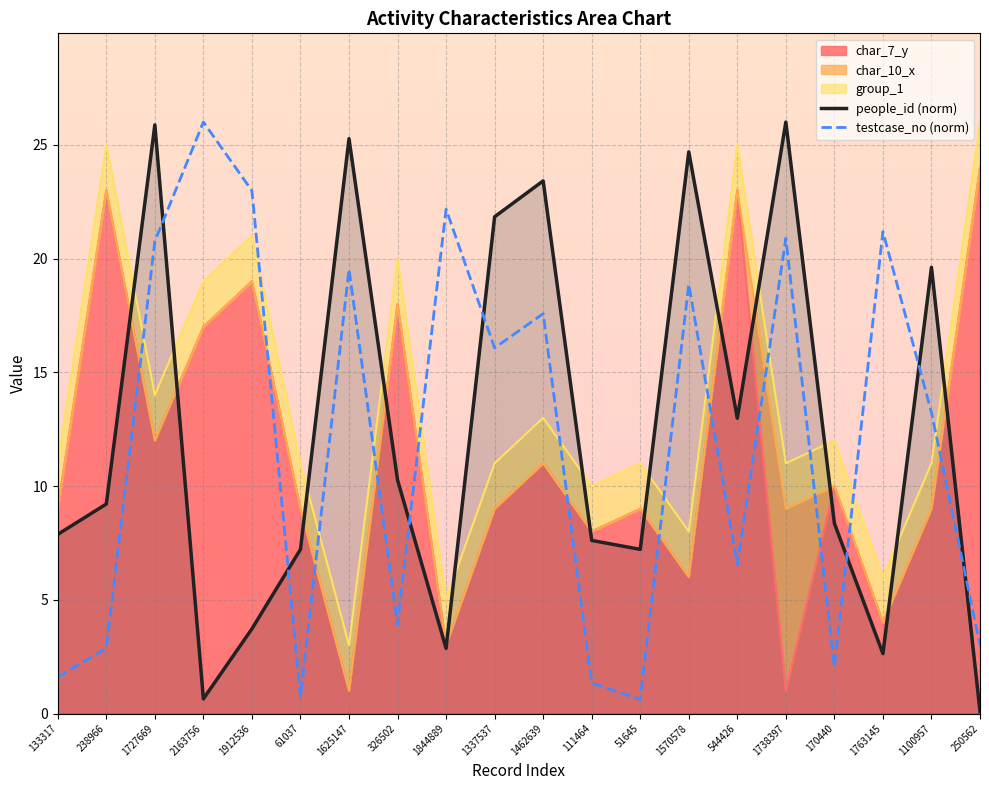

What is the difference between the maximum and minimum values in the people_id (norm) series?

25.9